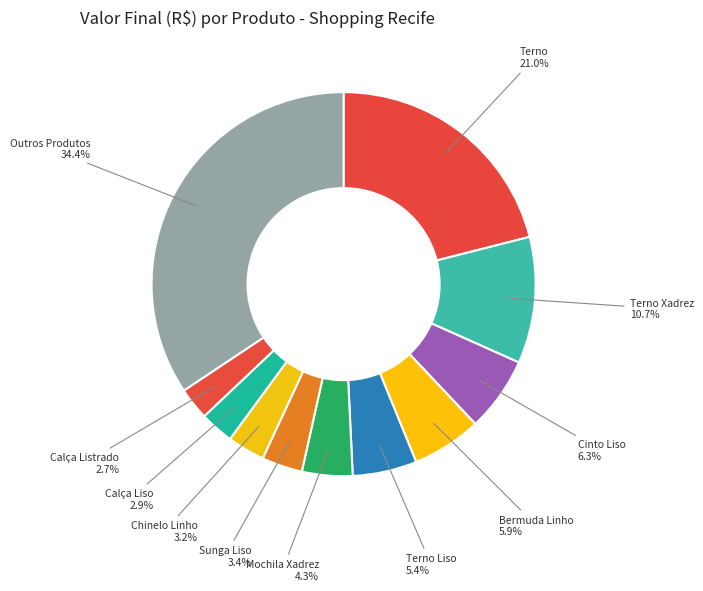

Which has a higher value, Calça Liso or Cinto Liso?

Cinto Liso